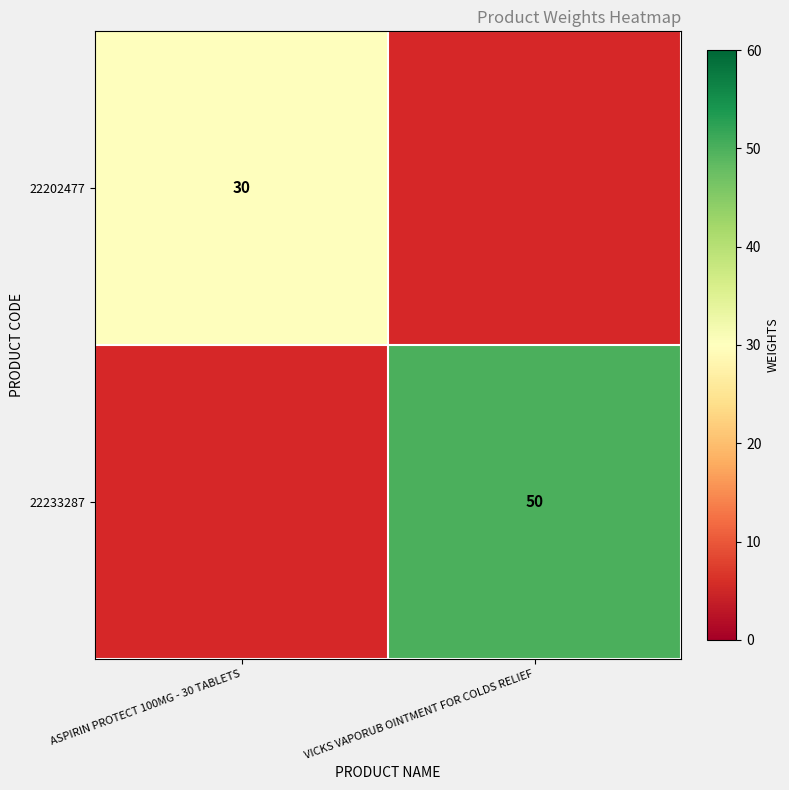

The value of 22233287 at VICKS VAPORUB OINTMENT FOR COLDS RELIEF is 50. True or false?

True